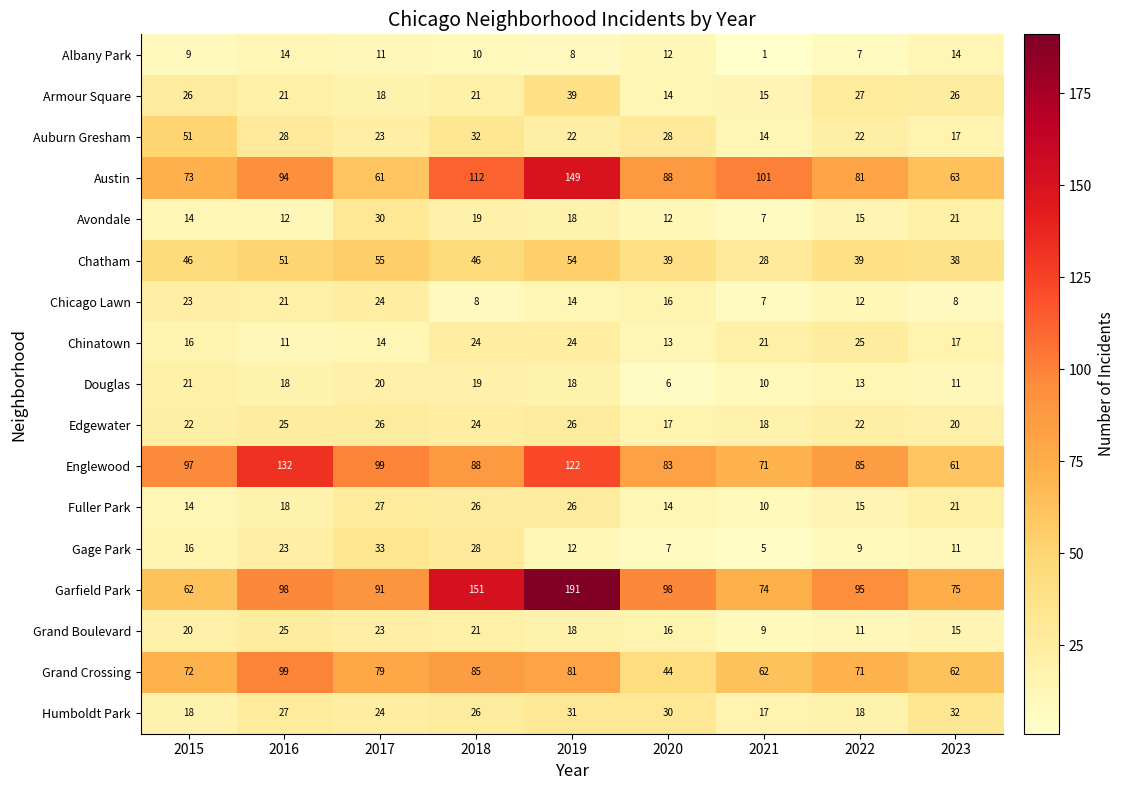

How many data points does each series have?

9